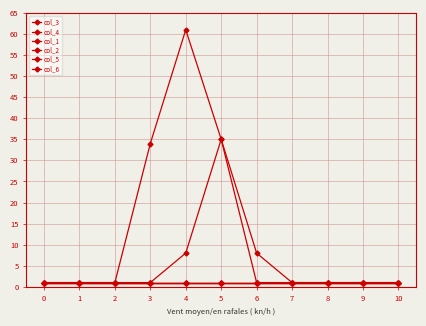

Reading left to right, what are all the values shown in this chart?

col_3: 0=1	1=1	2=1	3=34	4=61	5=35	6=8	7=1	8=1	9=1	10=1
col_4: 0=1	1=1	2=1	3=1	4=8	5=35	6=1	7=1	8=1	9=1	10=1
col_1: 0=1	1=1	2=1	3=1	4=1	5=1	6=1	7=1	8=1	9=1	10=1
col_2: 0=1	1=1	2=1	3=1	4=1	5=1	6=1	7=1	8=1	9=1	10=1
col_5: 0=1	1=1	2=1	3=1	4=1	5=1	6=1	7=1	8=1	9=1	10=1
col_6: 0=1	1=1	2=1	3=1	4=1	5=1	6=1	7=1	8=1	9=1	10=1